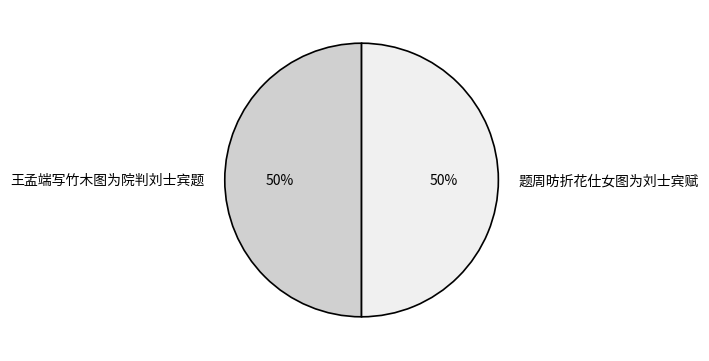

The 题周昉折花仕女图为刘士宾赋 slice represents 50% of the pie. True or false?

True